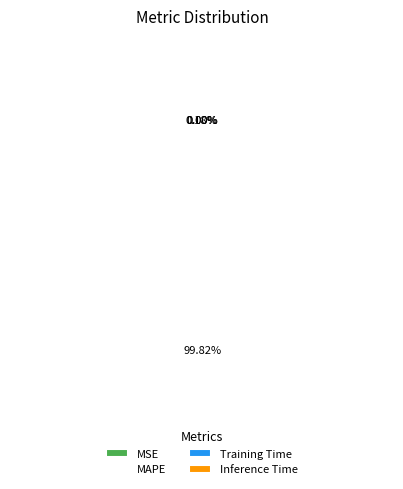

Is there any slice that represents more than half of the pie?

Yes